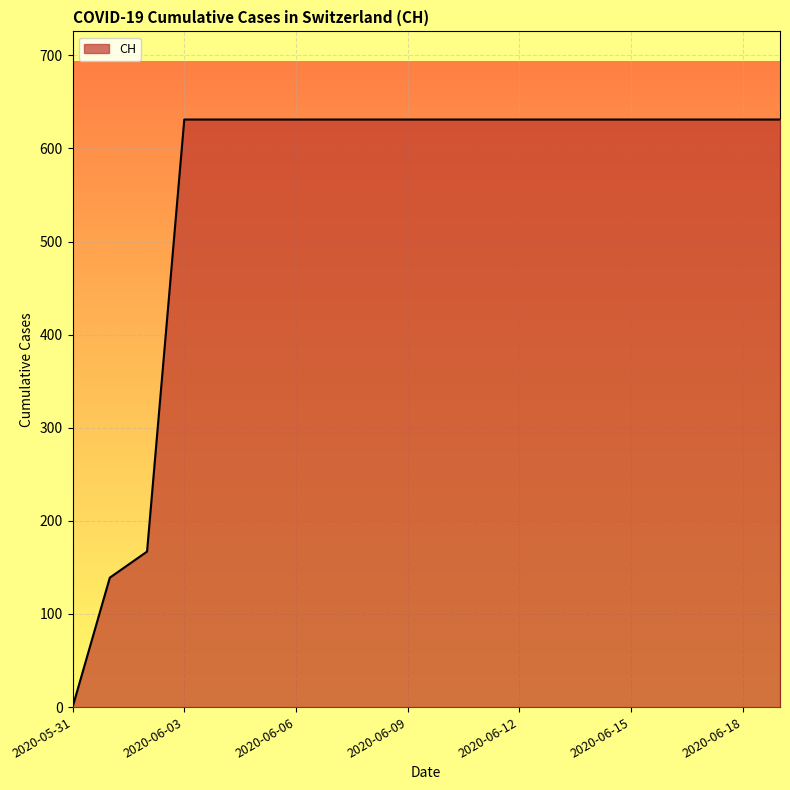

What is the difference between the maximum and minimum values?

631